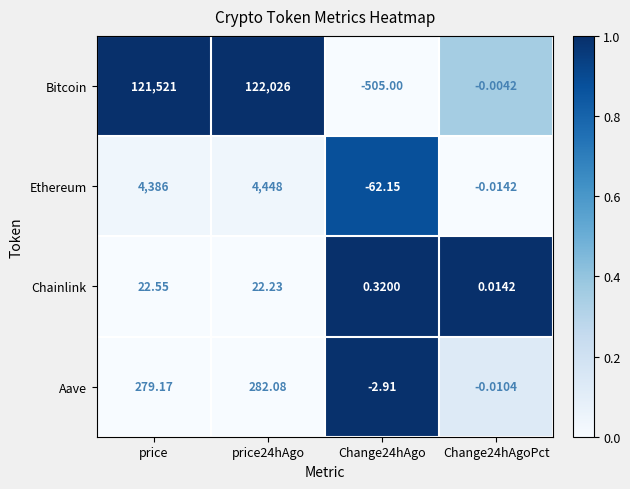

At which category is the sum across all series the highest?

price24hAgo